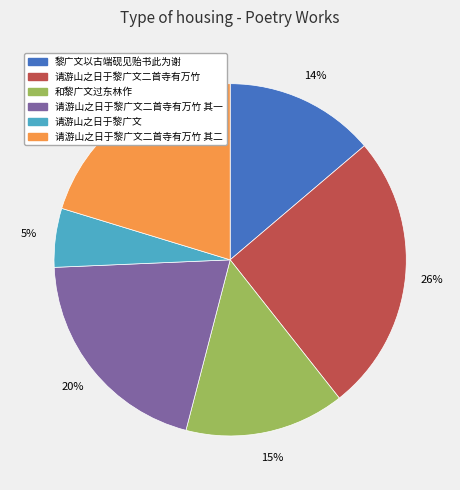

What percentage is the 请游山之日于黎广文二首寺有万竹 slice, to the nearest percent?

26%